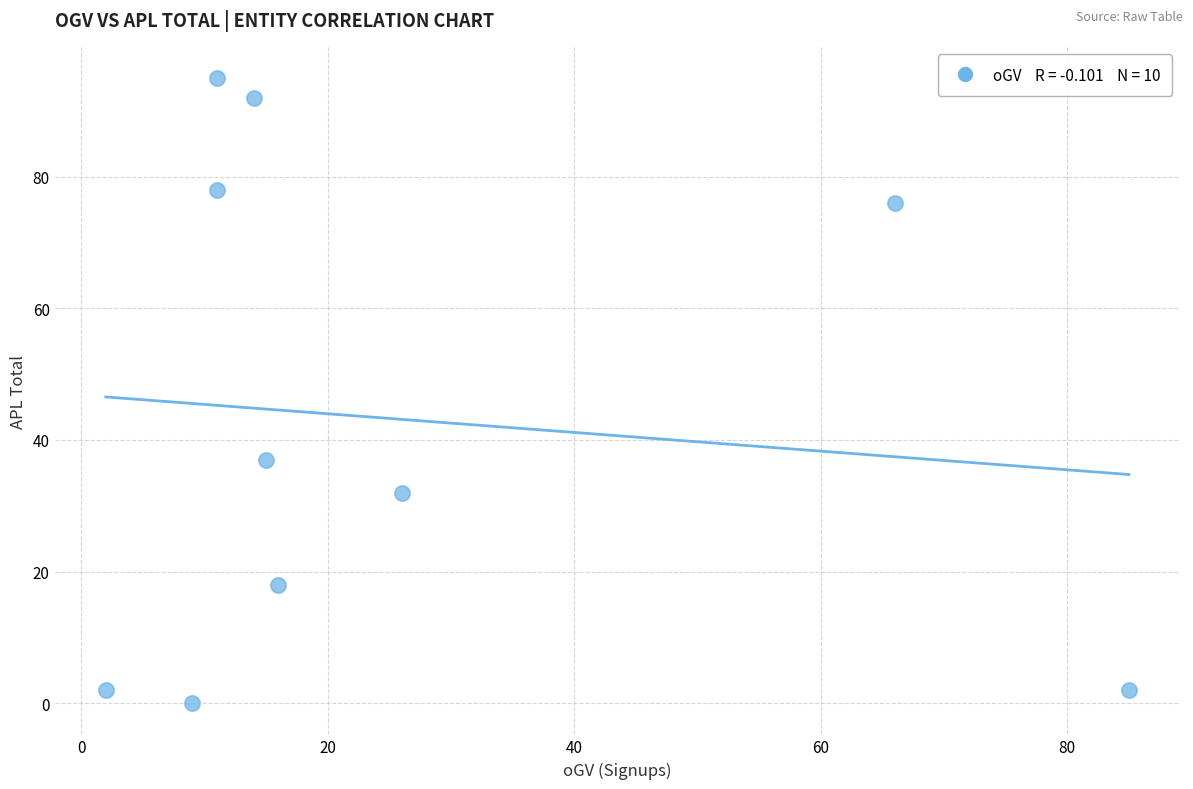

What is the range of Y values (max minus min)?

95